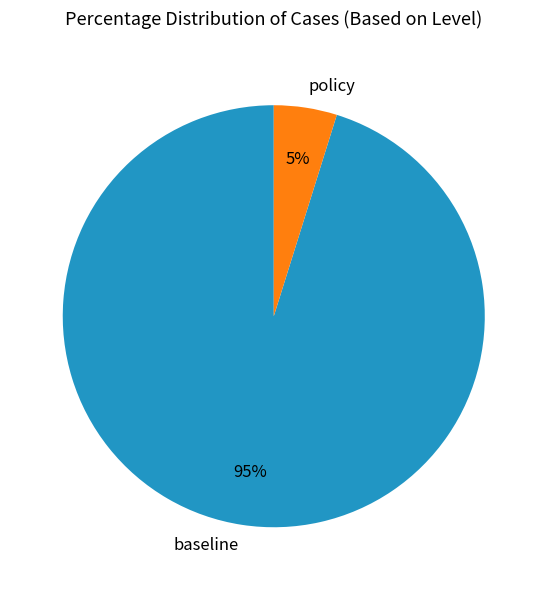

Rank the categories by value from lowest to highest.

policy, baseline